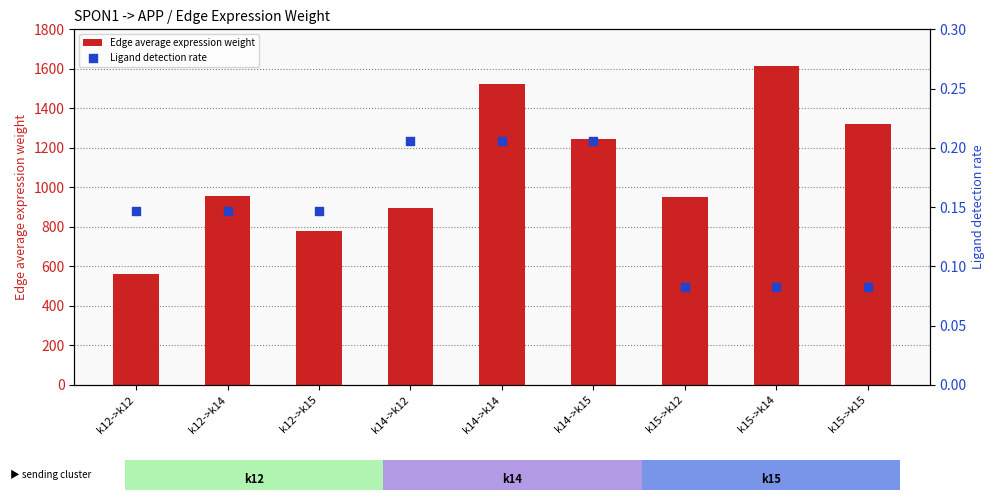

Which series has the largest total across all categories?

Edge average expression weight